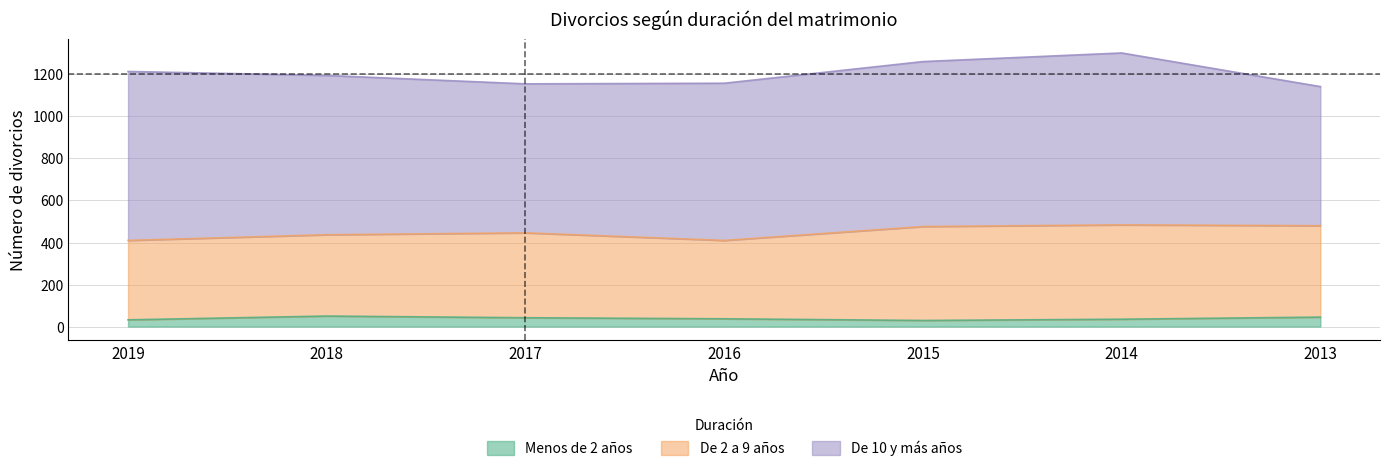

What is the value of the De 2 a 9 años point at the 6th from the left?

449